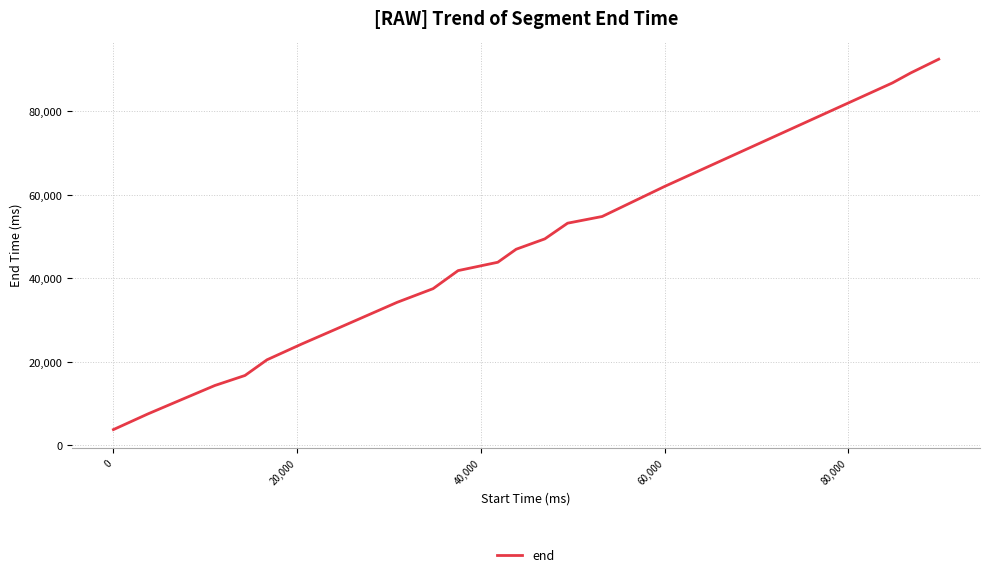

What is the smallest value displayed?

3760